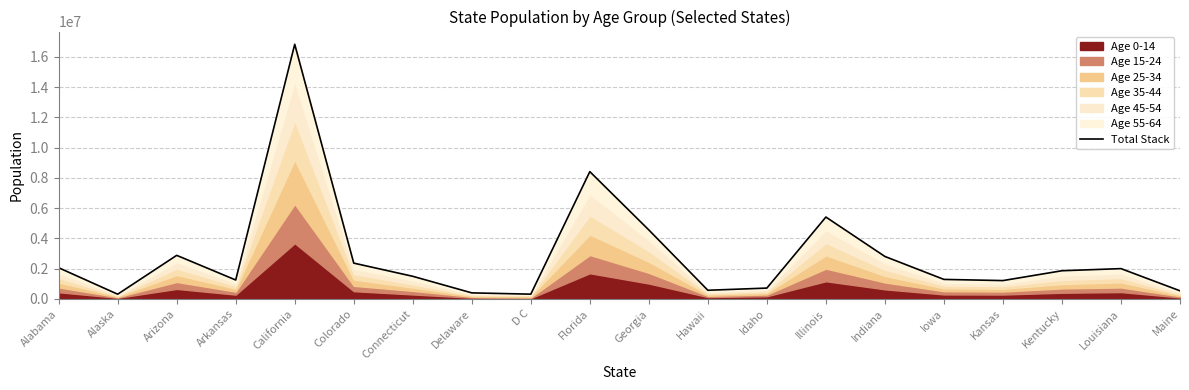

Is it true that the value at Kansas is 1898750?

False